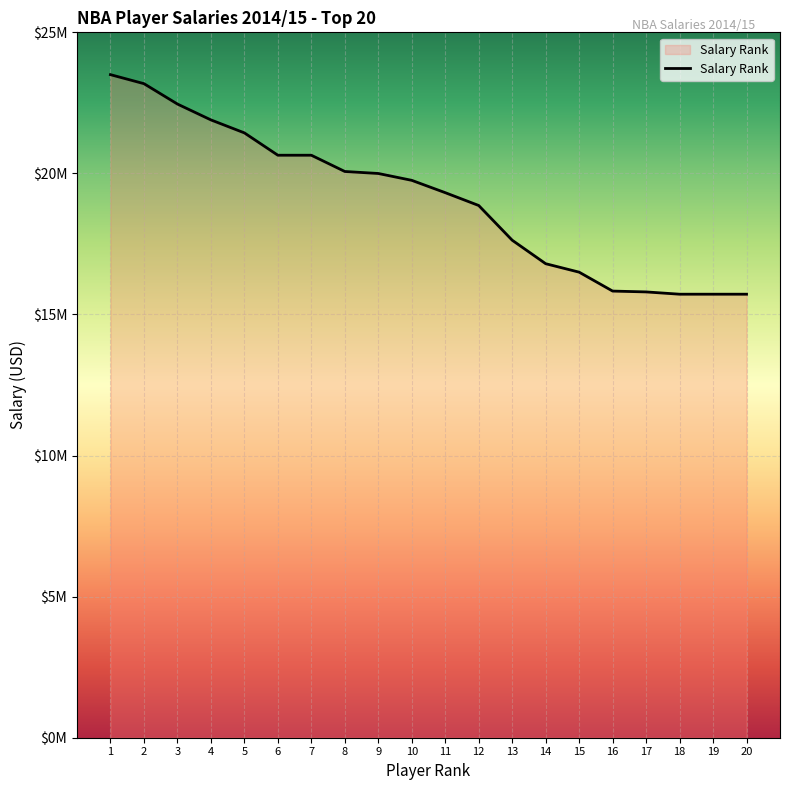

Is this an area chart (filled region under the line)?

Yes